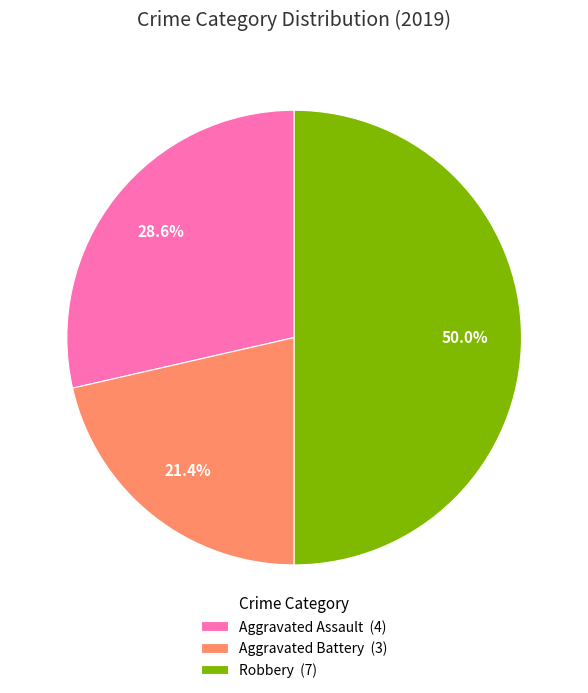

Rank the categories by value from highest to lowest.

Robbery (7), Aggravated Assault (4), Aggravated Battery (3)